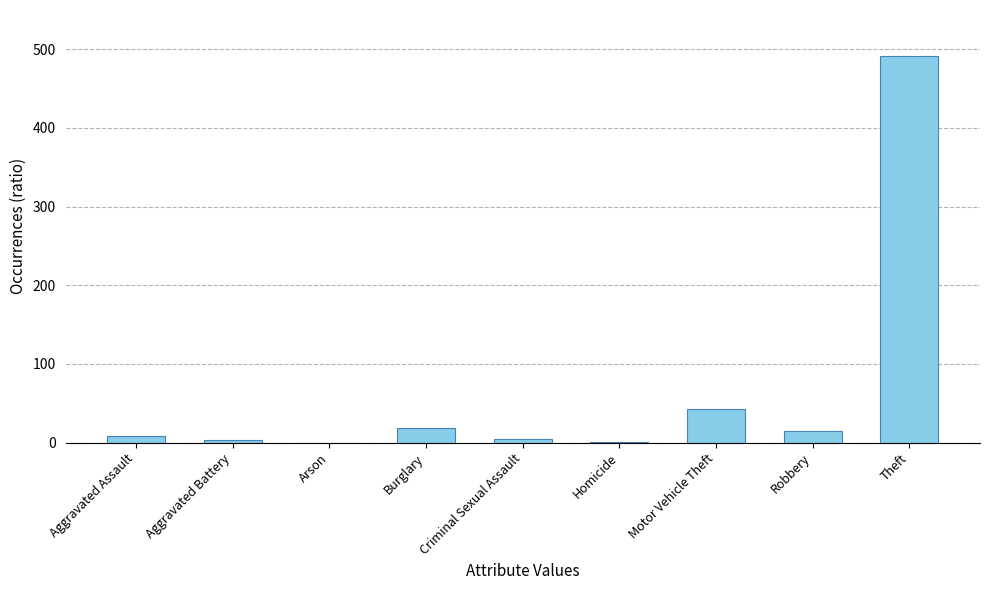

At which label is the value closest to 245?

Motor Vehicle Theft